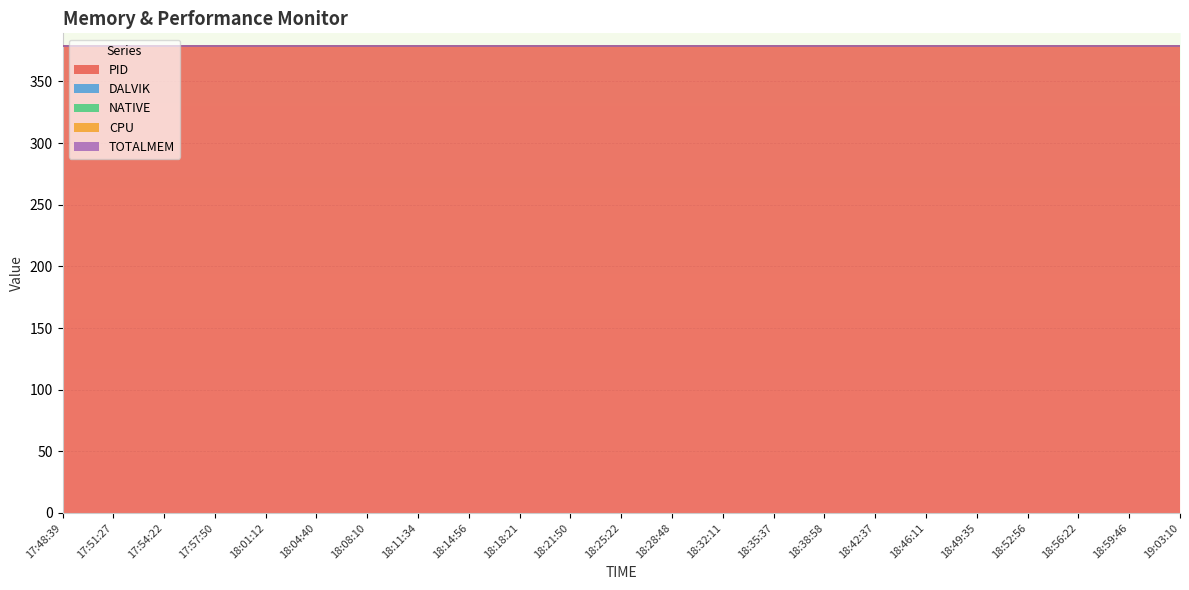

What is the sum of all PID values?

8717